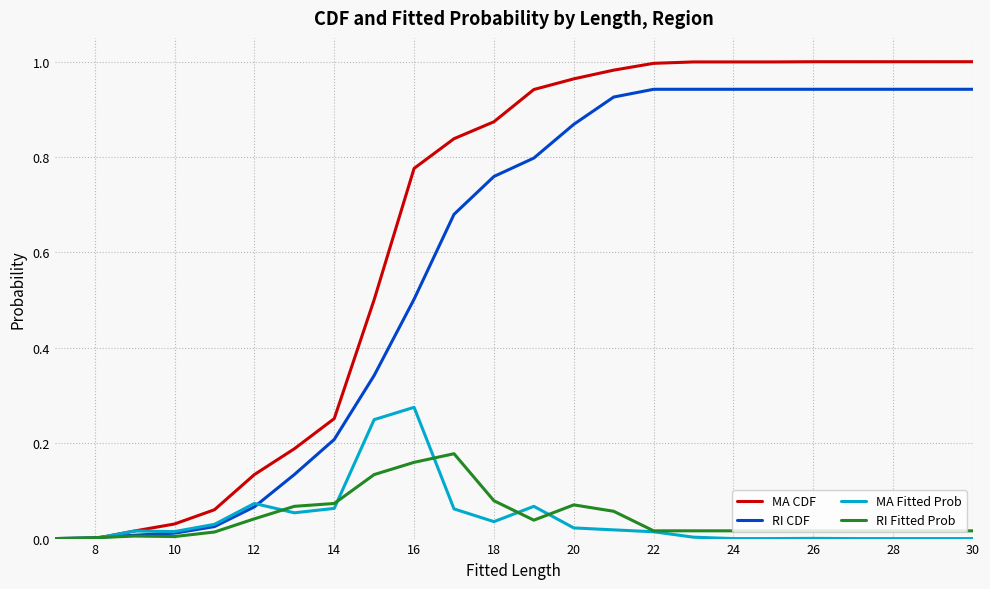

List the series in order of their peak value, lowest first.

RI Fitted Prob, MA Fitted Prob, RI CDF, MA CDF